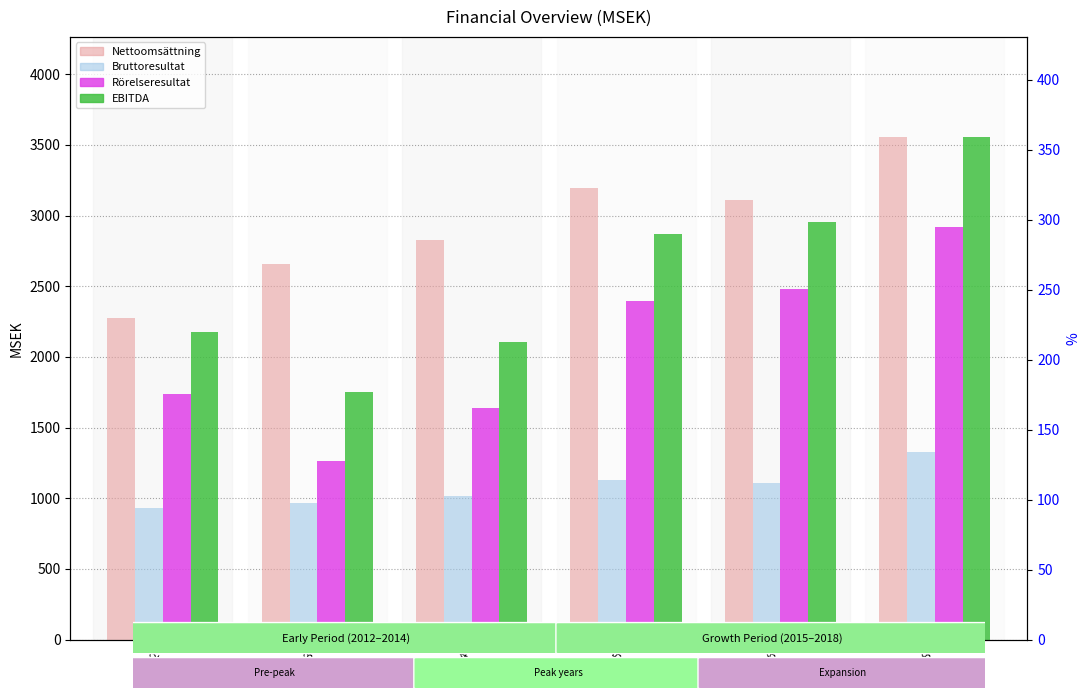

At which label does Bruttoresultat first exceed 1111?

2015